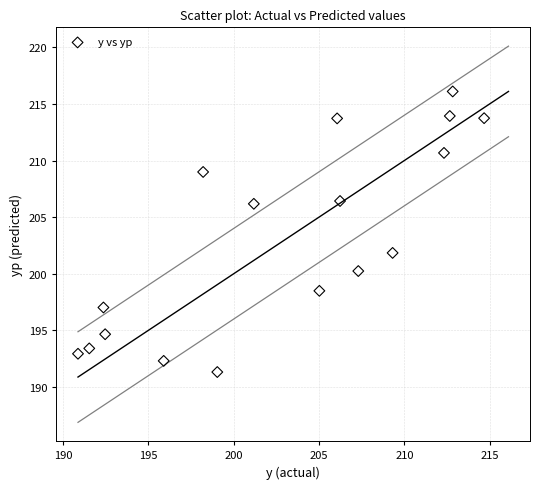

What is the range of Y values (max minus min)?

24.8